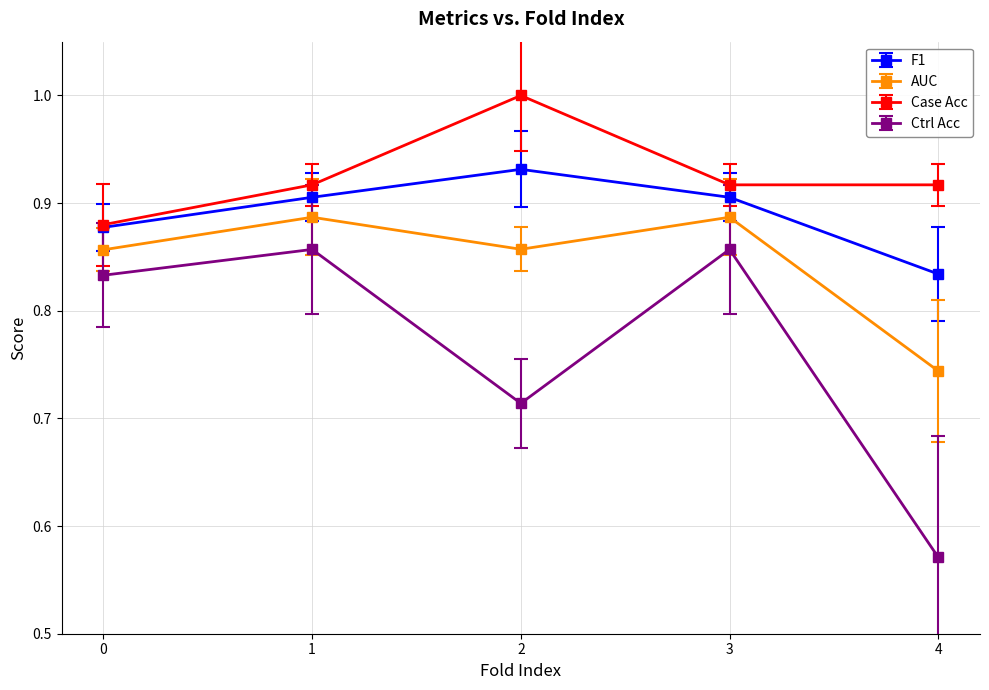

Which category has the lowest value across all series?

4